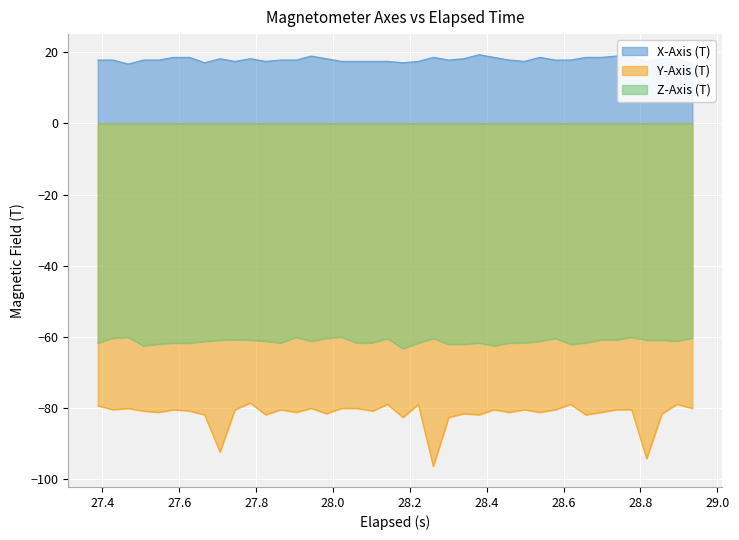

True or false: Y-Axis (T) and Z-Axis (T) cross at least once.

False